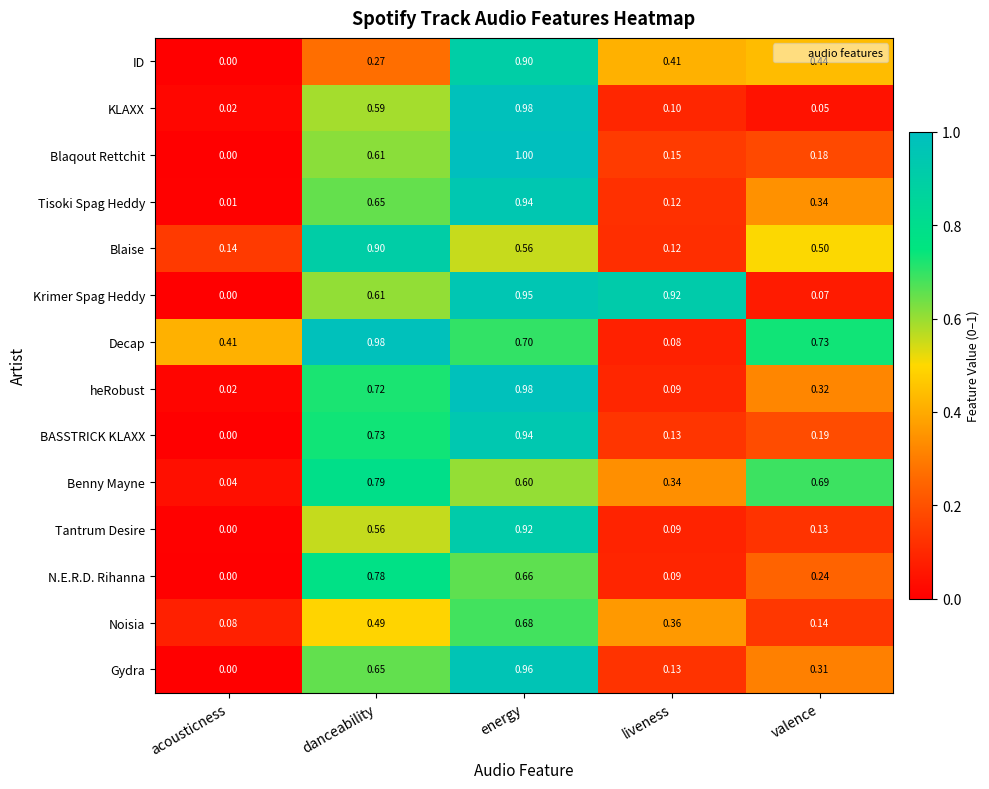

What is the total value across all series at liveness?

3.1